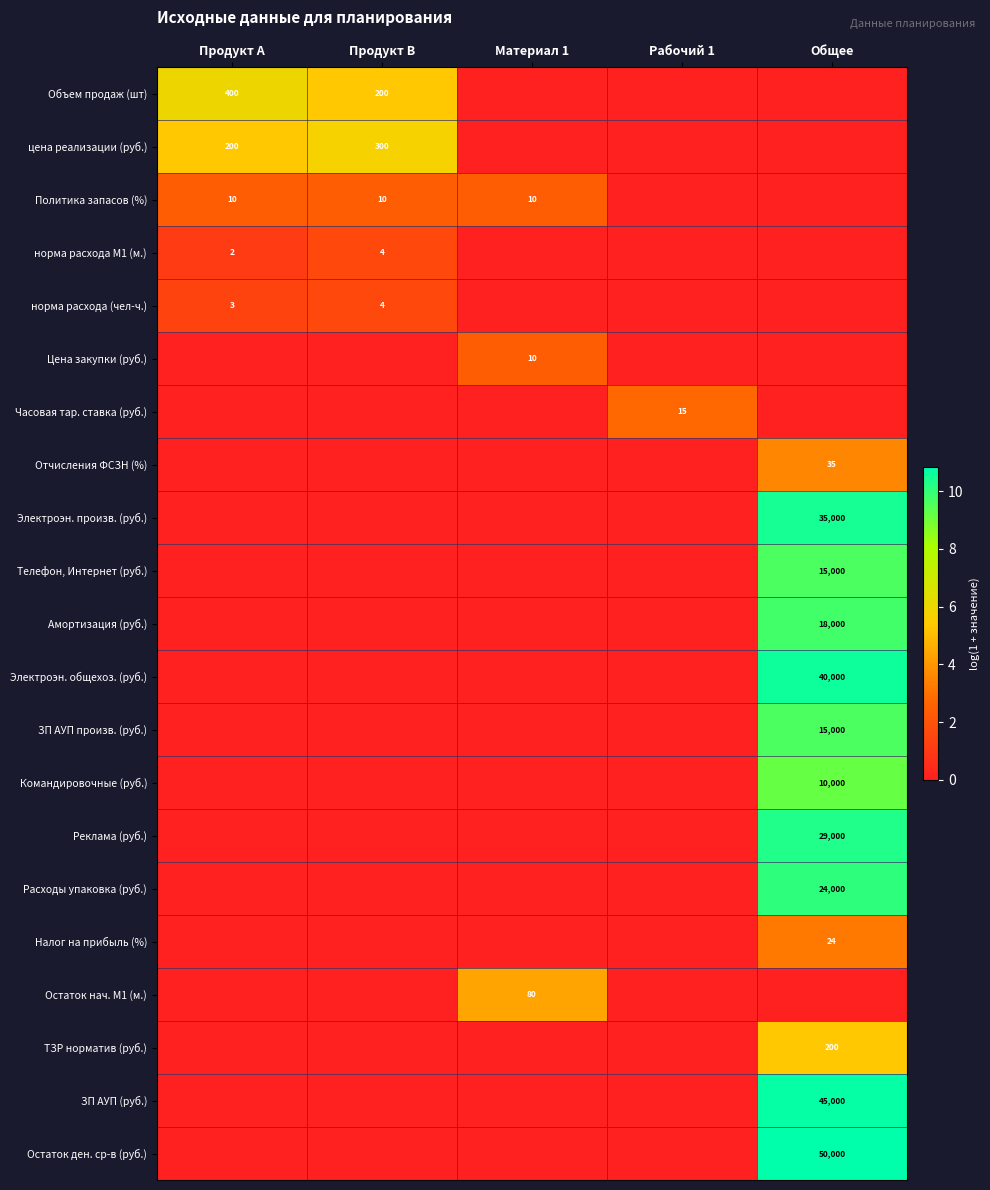

The value of Налог на прибыль (%) at Общее is 12. True or false?

False